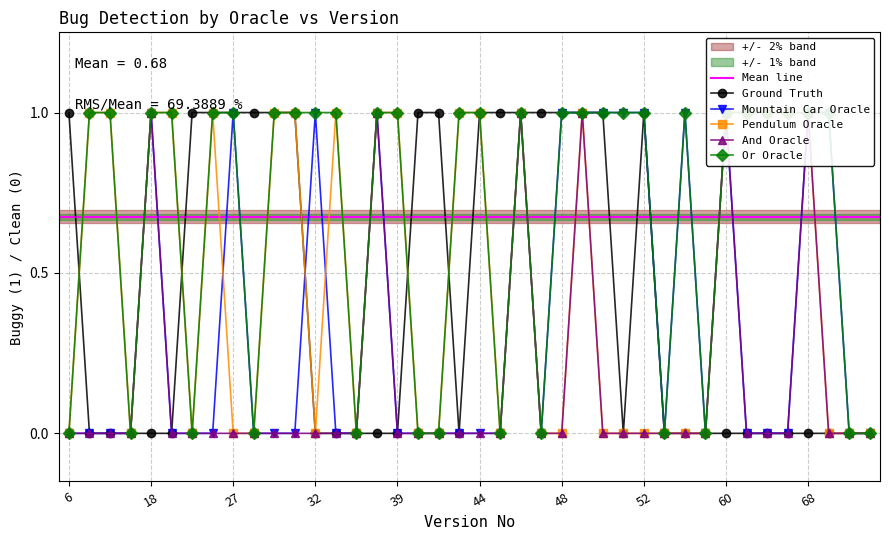

In And Oracle, how many points are higher than both neighbors (excluding endpoints)?

6